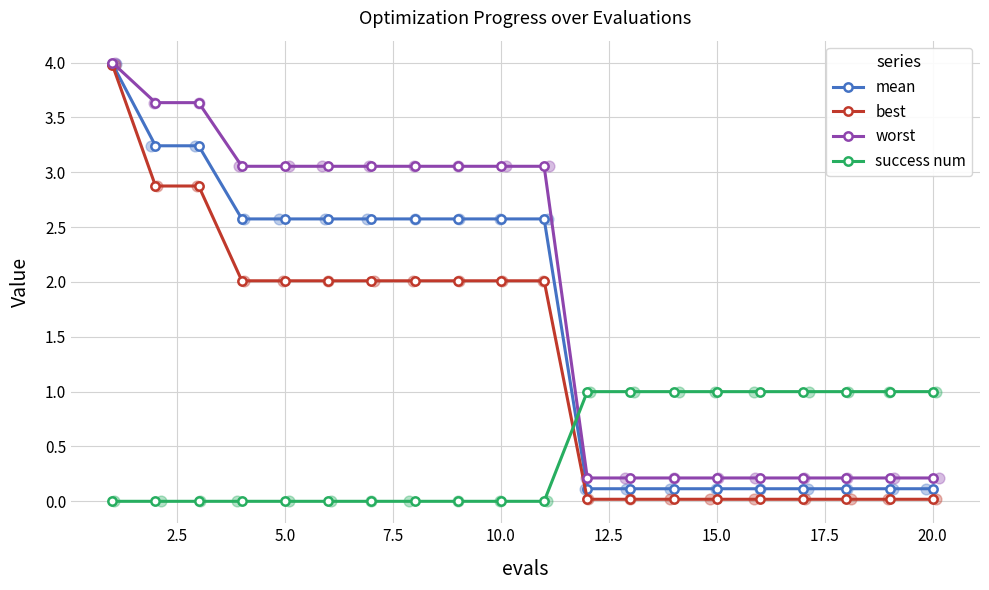

Which series has the largest Y range (max minus min)?

best